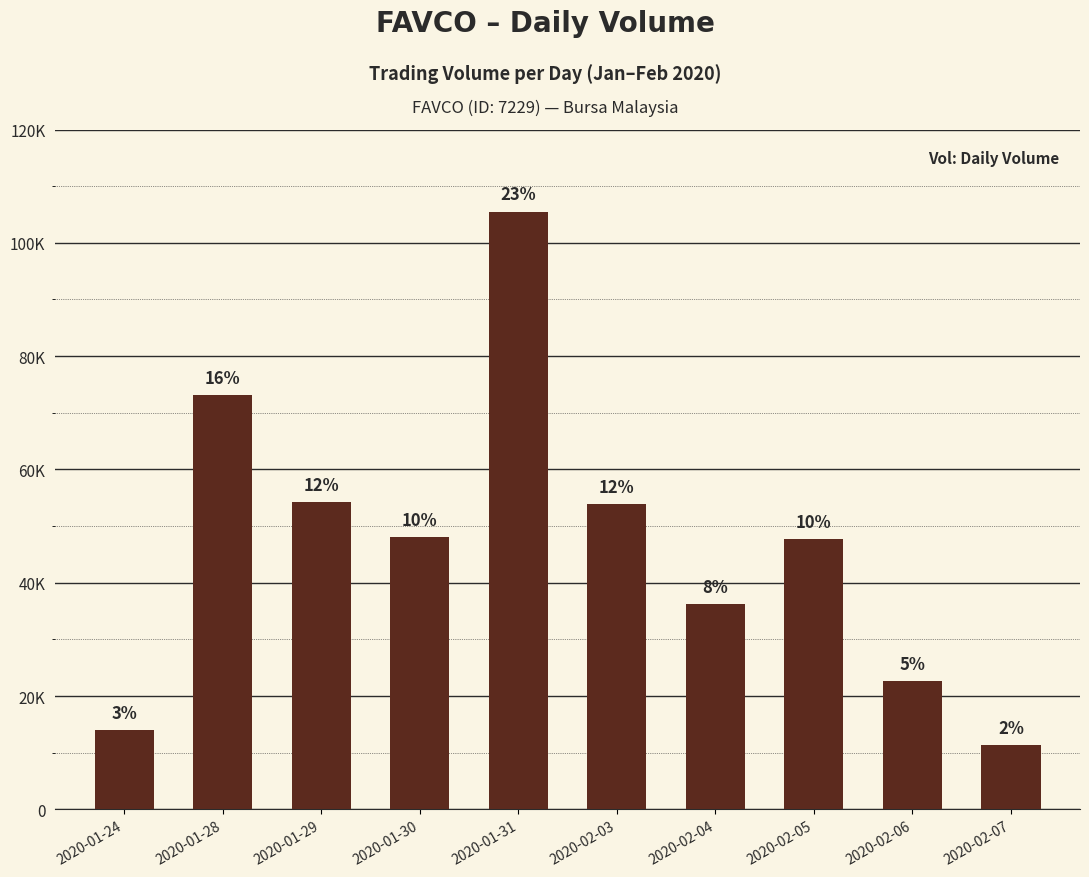

What is the sum of all values?

466500